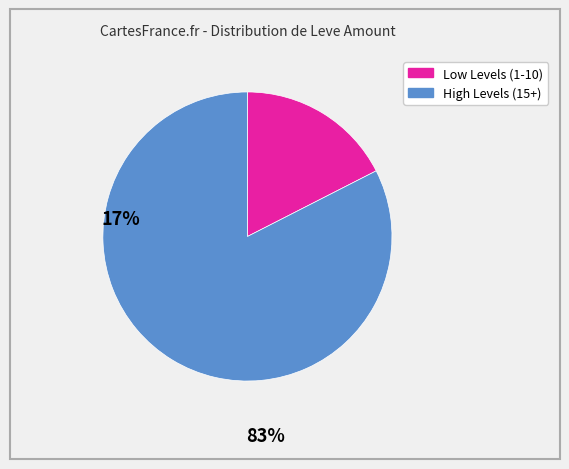

Is there a majority slice in this chart?

Yes